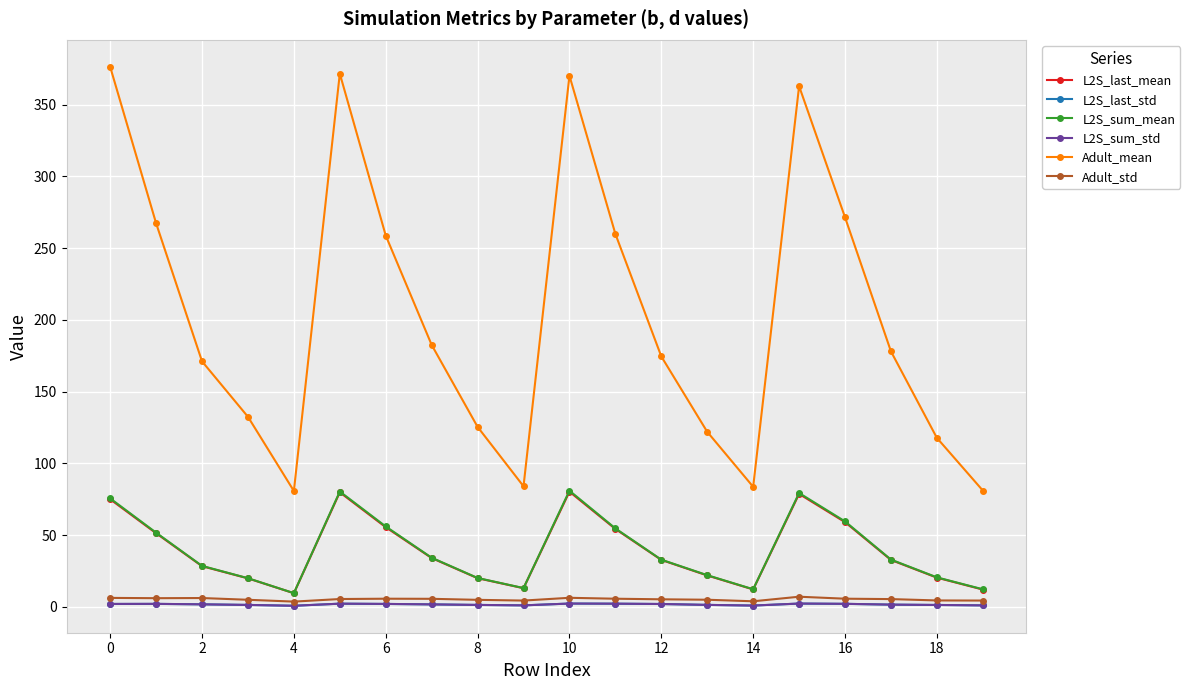

True or false: Adult_std has more than 1 interior local peaks.

True